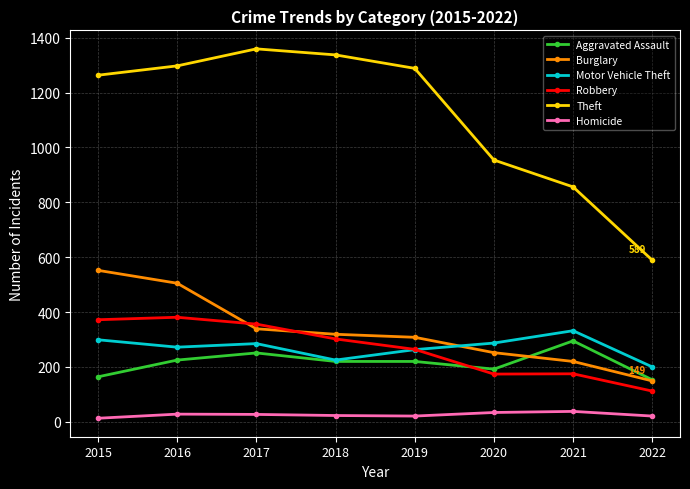

How many data points in Theft are less than 1288?

4